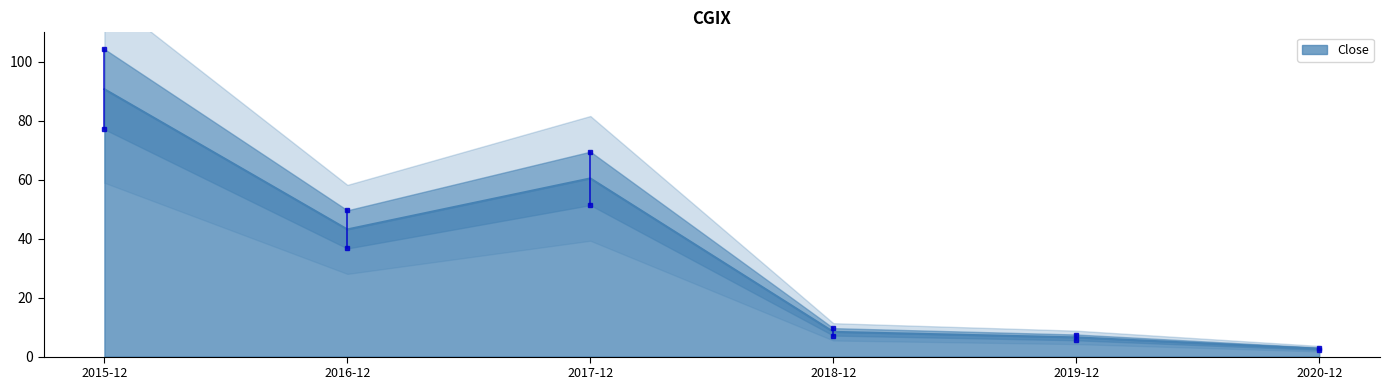

Where is the first local minimum?

2016-12